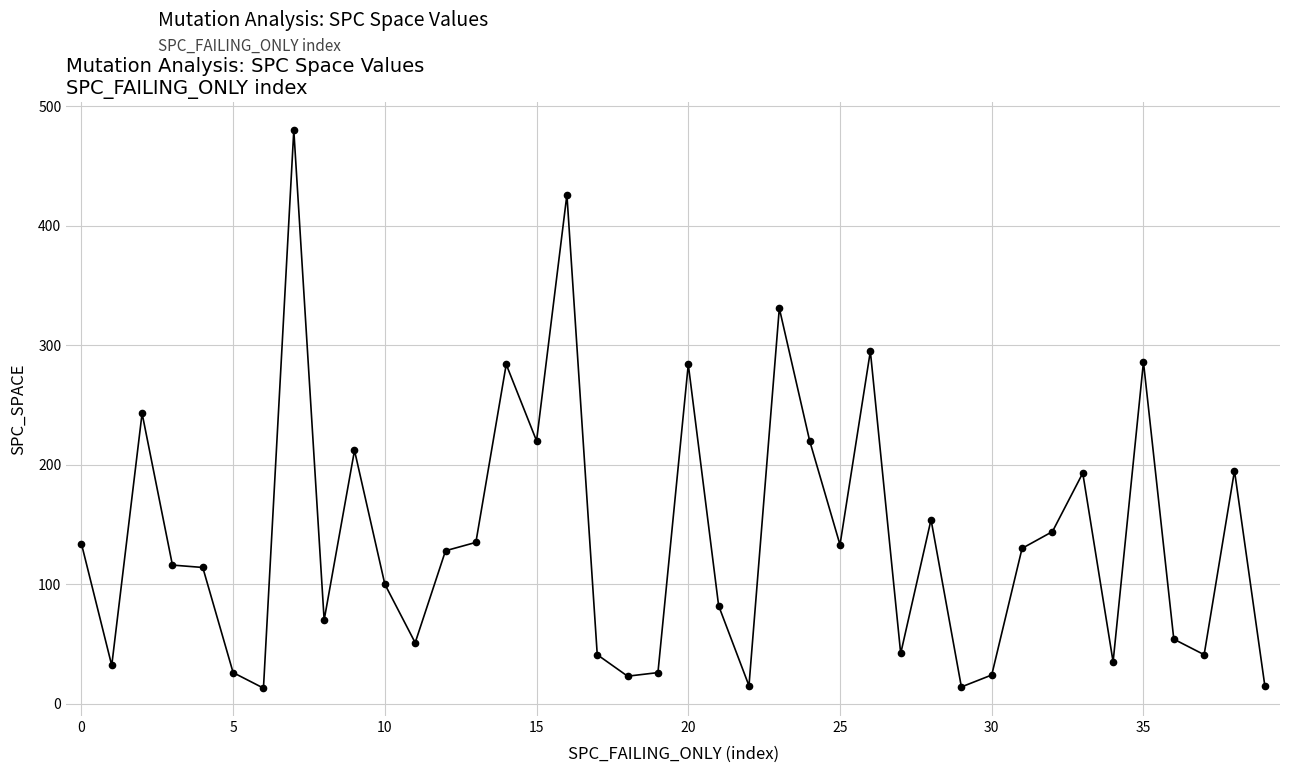

True or false: there are more than 0 points higher than both neighbors.

True